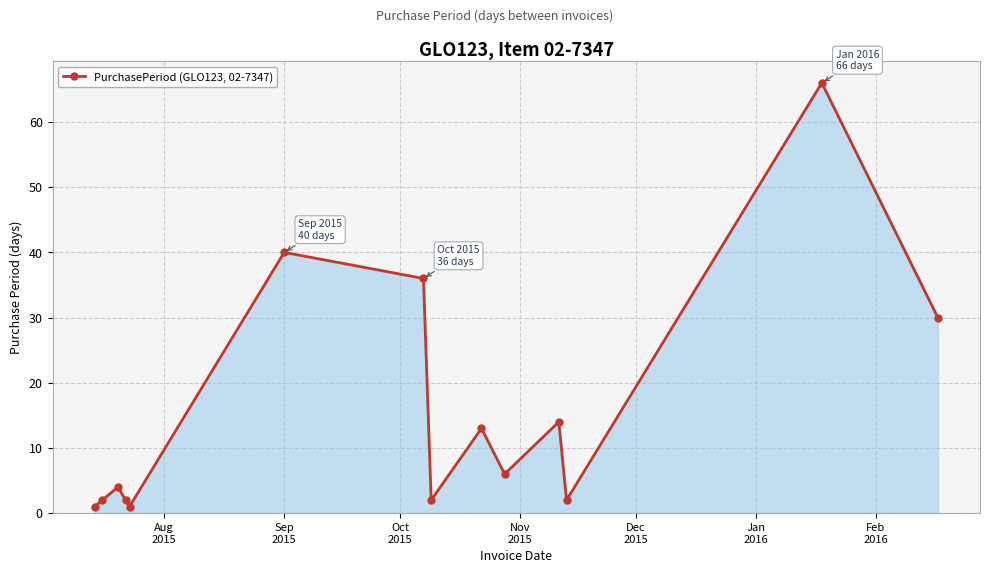

What is the average value?

16